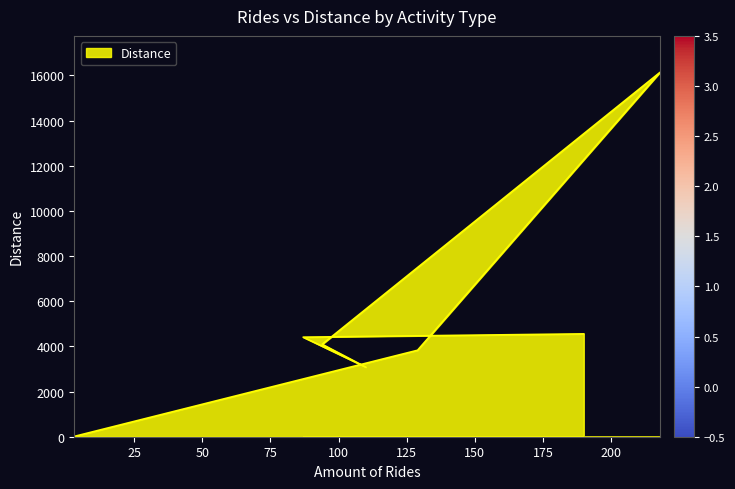

What is the difference between the maximum and minimum values?

16119.9